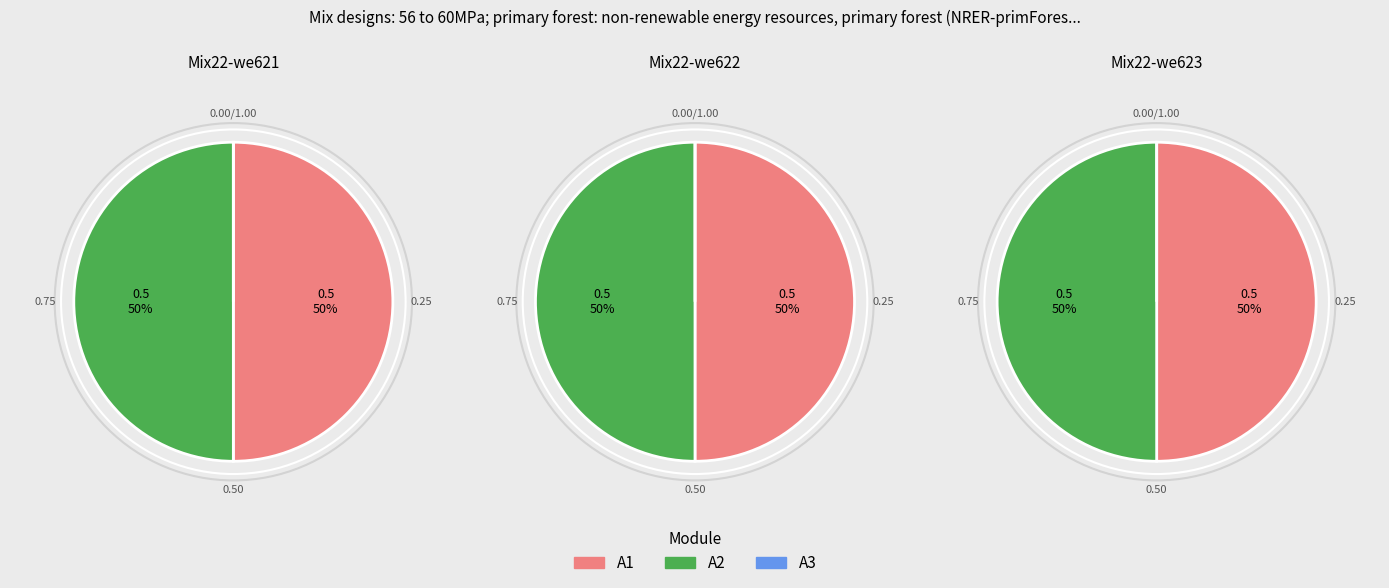

Rank the series by their maximum value, from highest to lowest.

A2, A1, A3